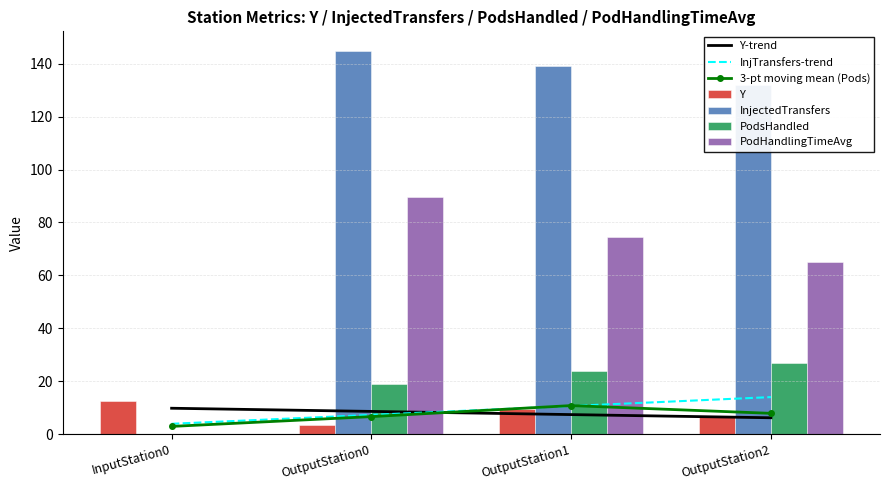

Reading left to right, extract all data points from this chart.

Y: 12.5	3.5	9.5	6.5
InjectedTransfers: 0.0	145.0	139.0	132.0
PodsHandled: 0.0	19.0	24.0	27.0
PodHandlingTimeAvg: 0.0	89.6	74.5	65.2